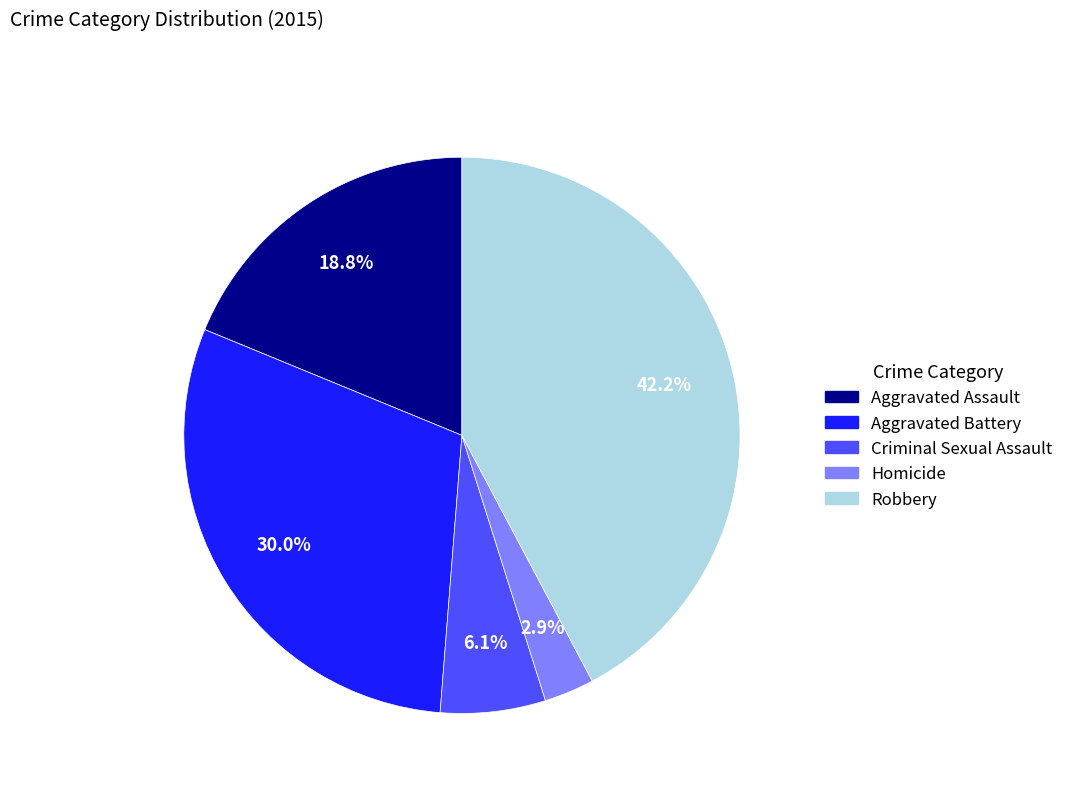

Count the number of slices in the pie.

5